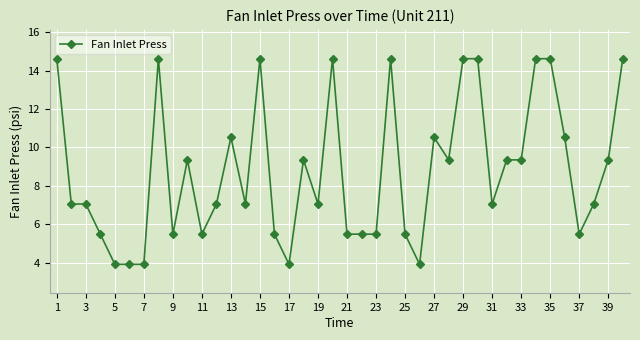

What is the maximum value shown in the chart?

14.6